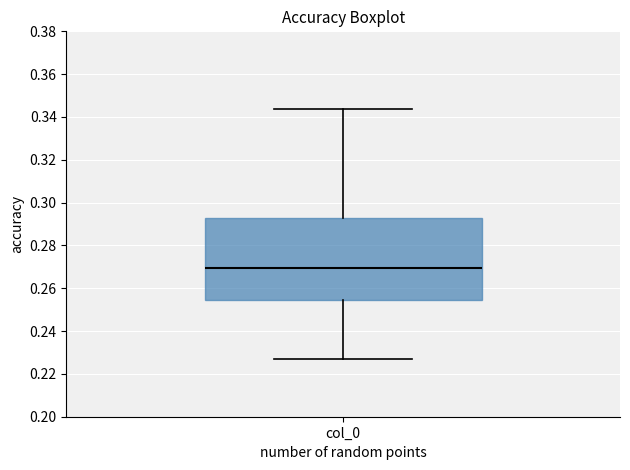

Transcribe this box plot: give where the median line is, the range the box spans, and where the two whiskers end, as read against the y-axis. The values are not printed on the chart, so give them approximately, as read against the axis.

median 0.270, box 0.254 to 0.292, whiskers 0.226 to 0.344